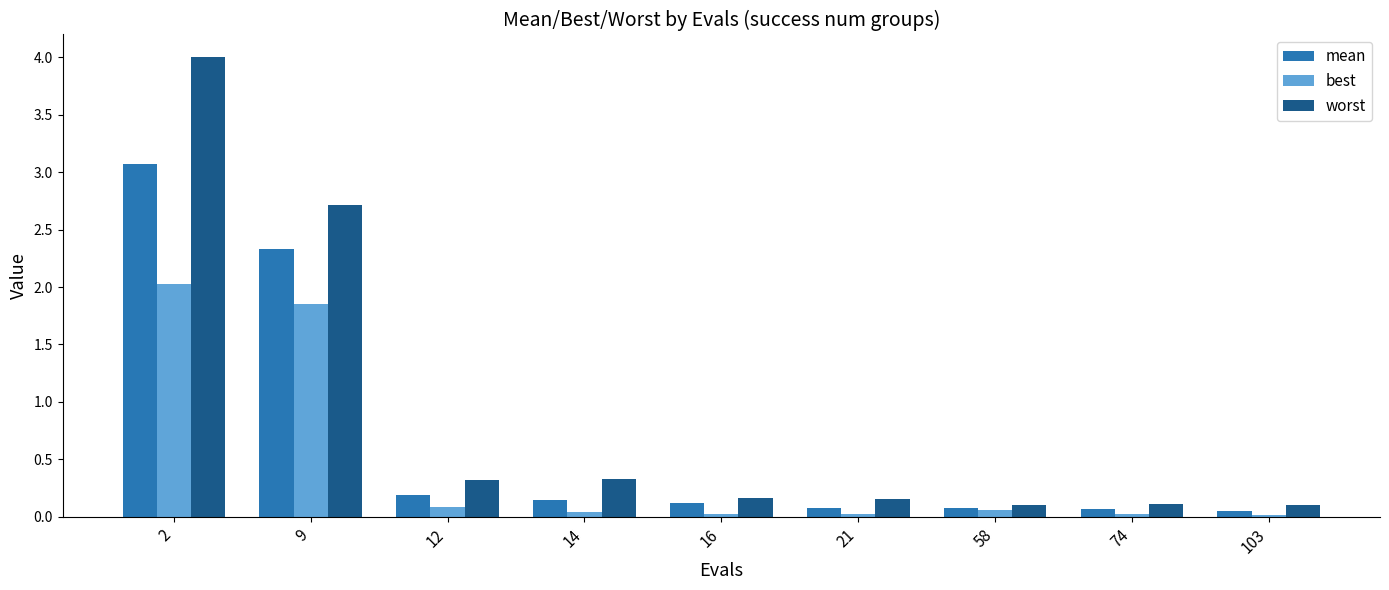

Which series changed the most between 12 and 58?

worst